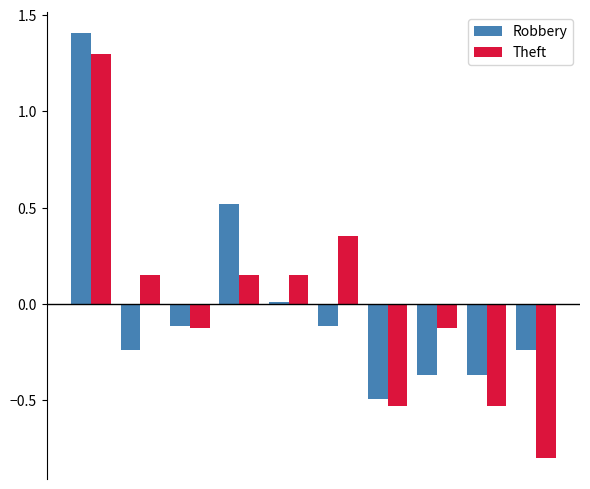

Which series has the widest spread of values?

Theft